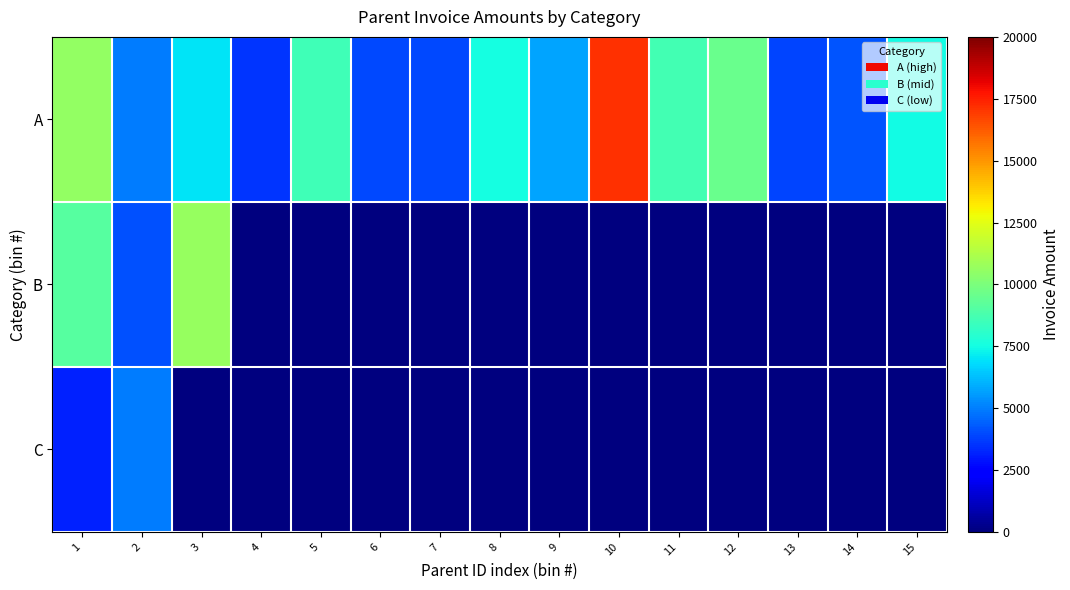

Rank the series at 6 from highest to lowest value.

A, B, C